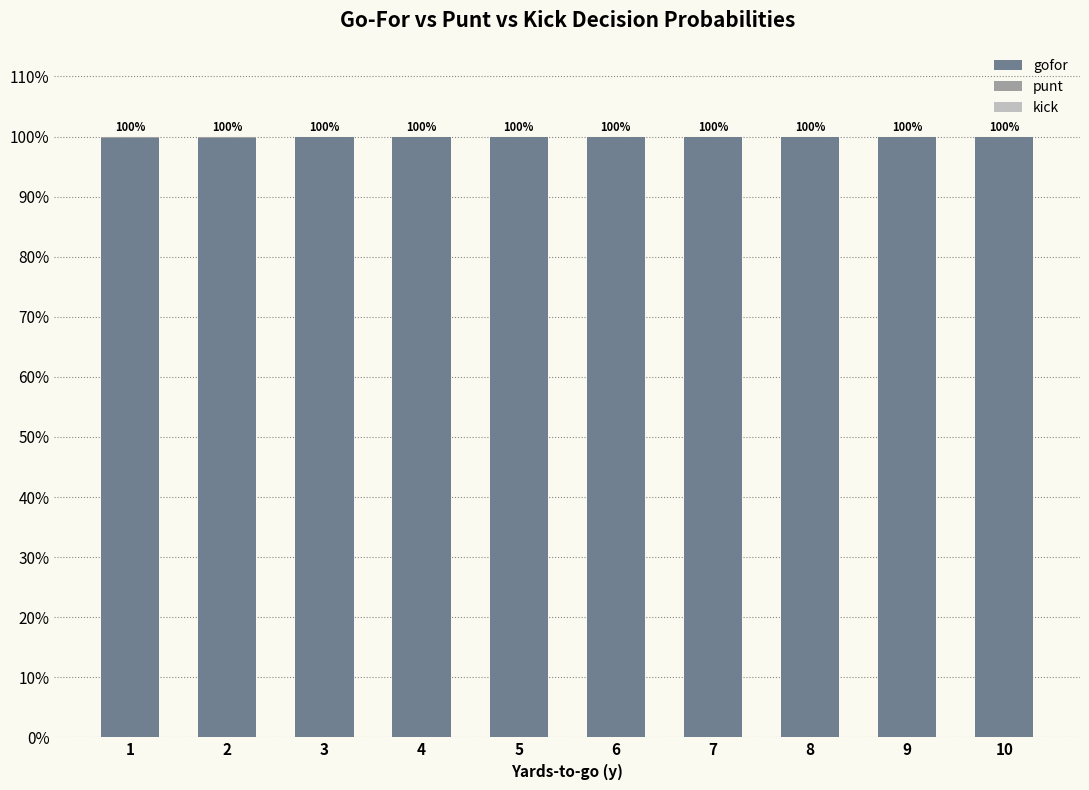

Does the chart contain stacked bars?

Yes